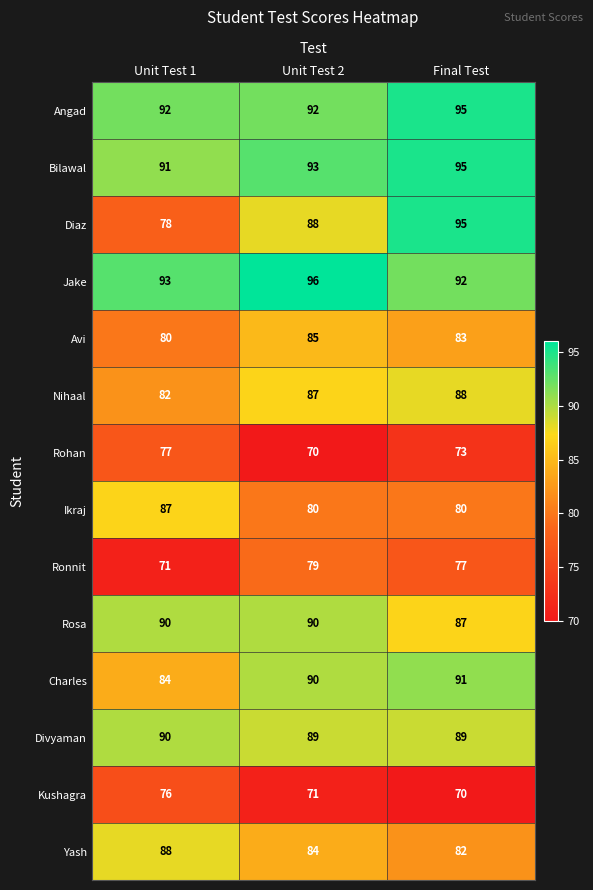

The Bilawal series shows 40 at Final Test. True or false?

False